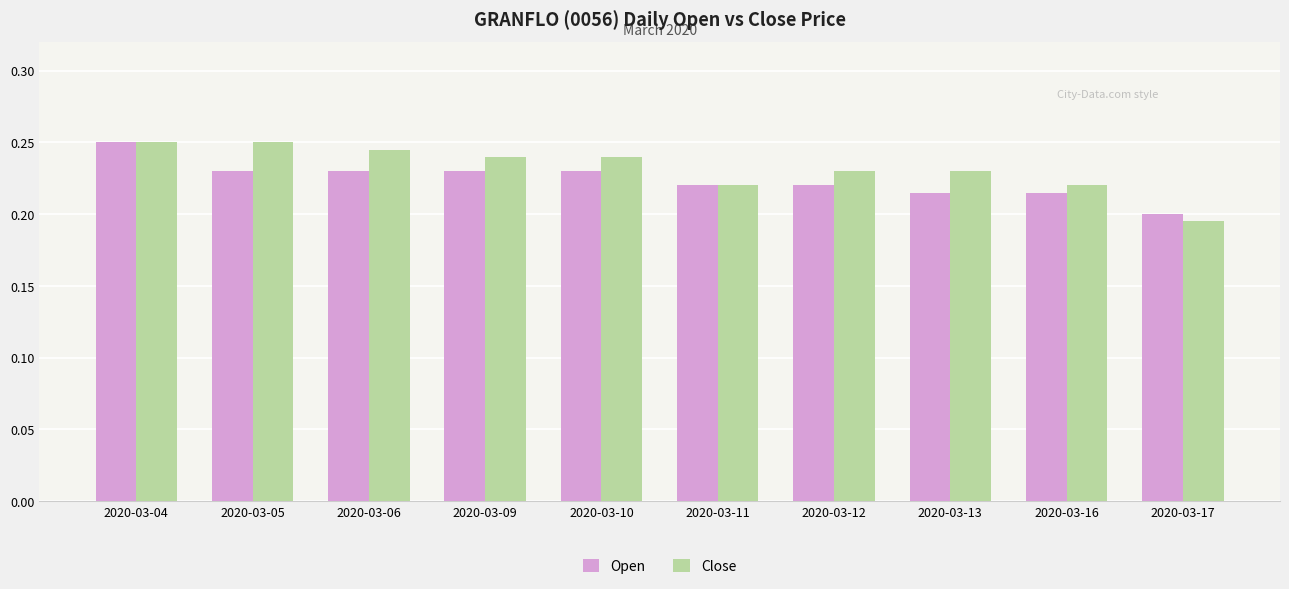

Which series changed the most between 2020-03-04 and 2020-03-16?

Open